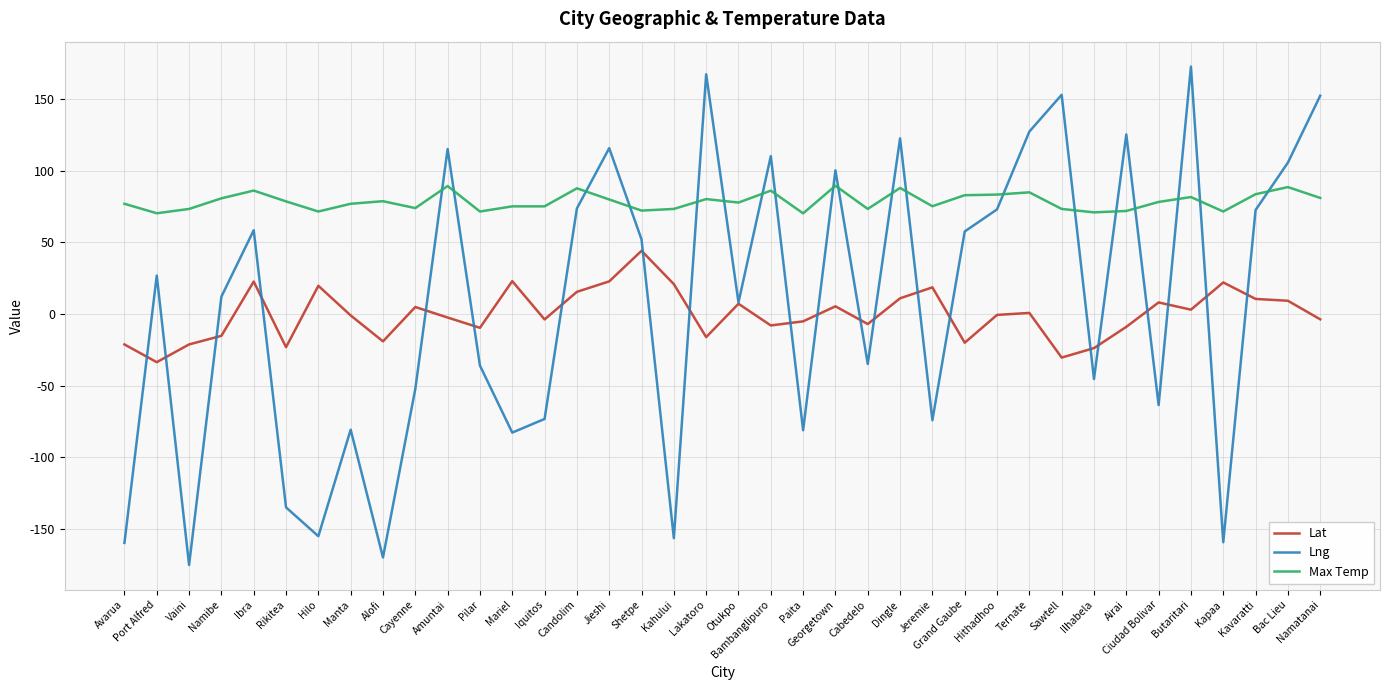

Does the chart have visible grid lines?

Yes